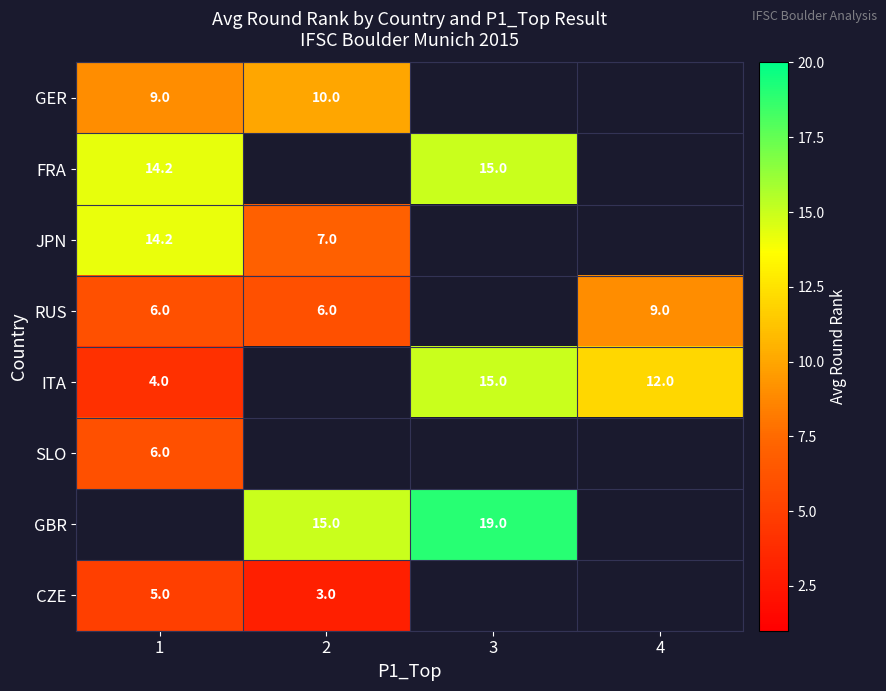

Is it true that GER equals 10.0 at 2?

True